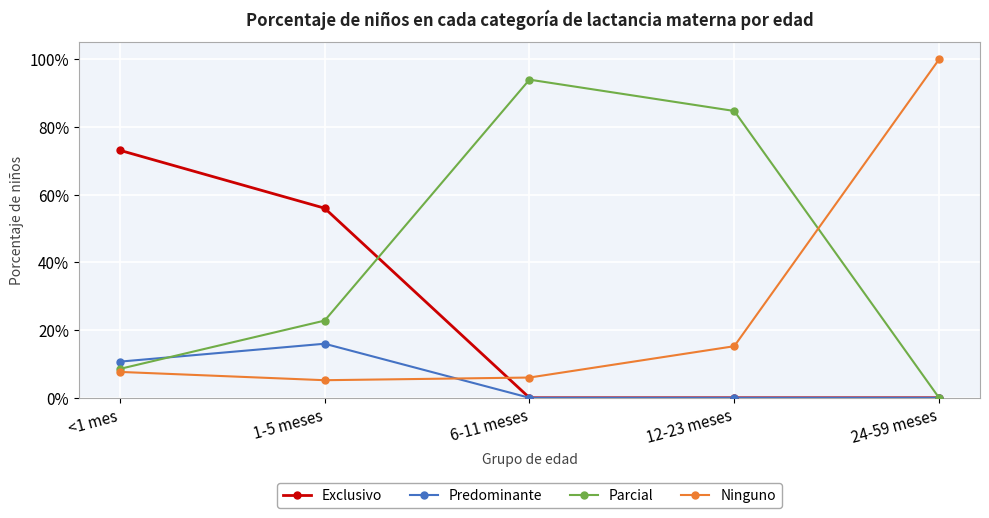

The value of Ninguno at 1-5 meses is 0.1. True or false?

False